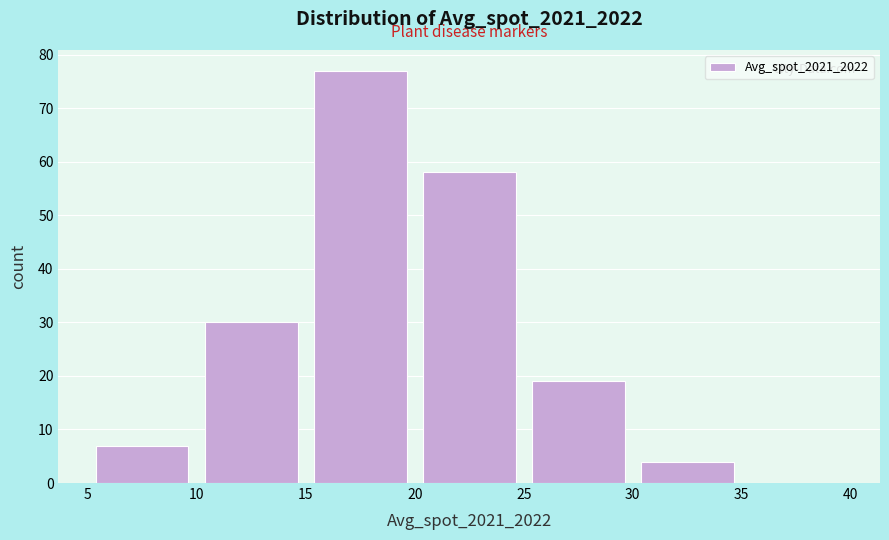

Reading left to right, transcribe this chart: for each bar, give the range it covers on the x-axis and its height. The values are not printed on the chart, so give them approximately, as read against the axis.

5 to 10: 7
10 to 15: 30
15 to 20: 77
20 to 25: 58
25 to 30: 19
30 to 35: 4
35 to 40: 0